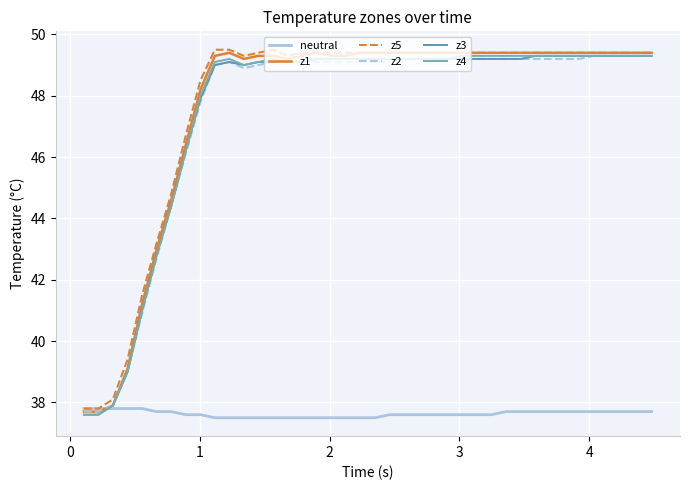

What is the difference between the maximum and minimum values in the z3 series?

11.7